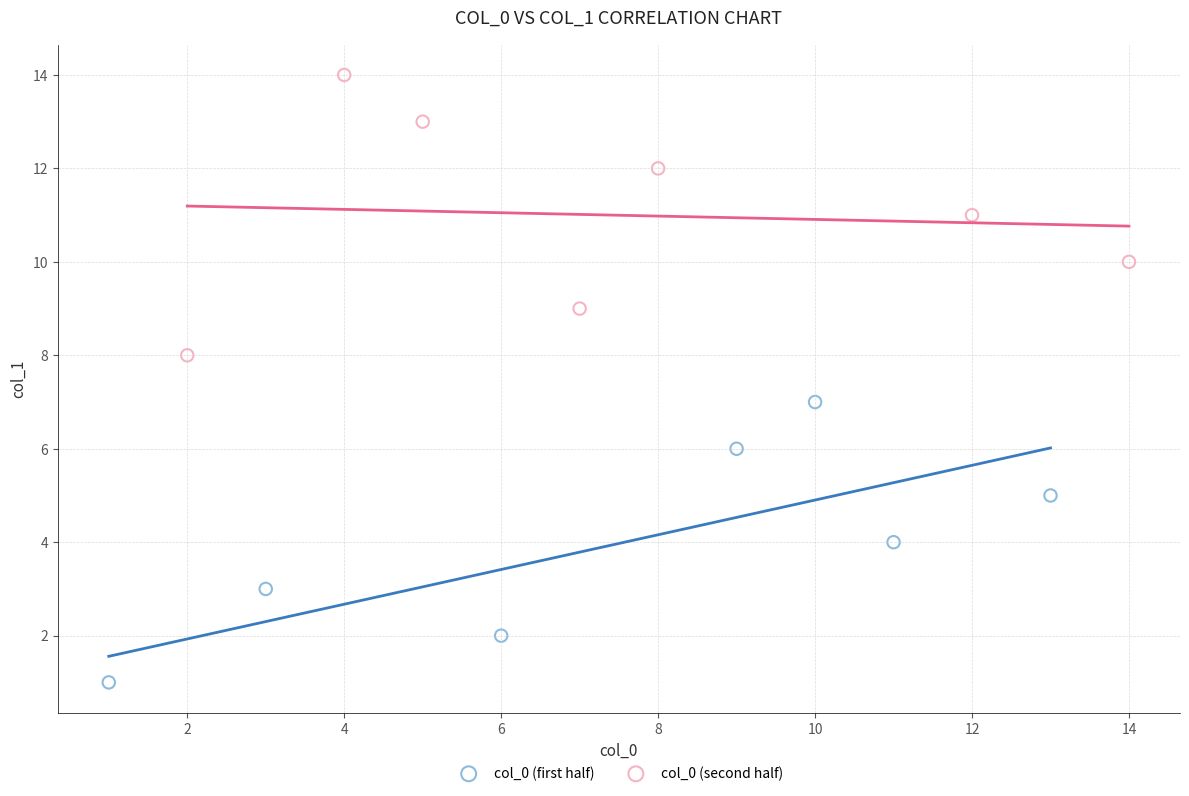

Which series contains the highest Y value?

col_0 (second half)